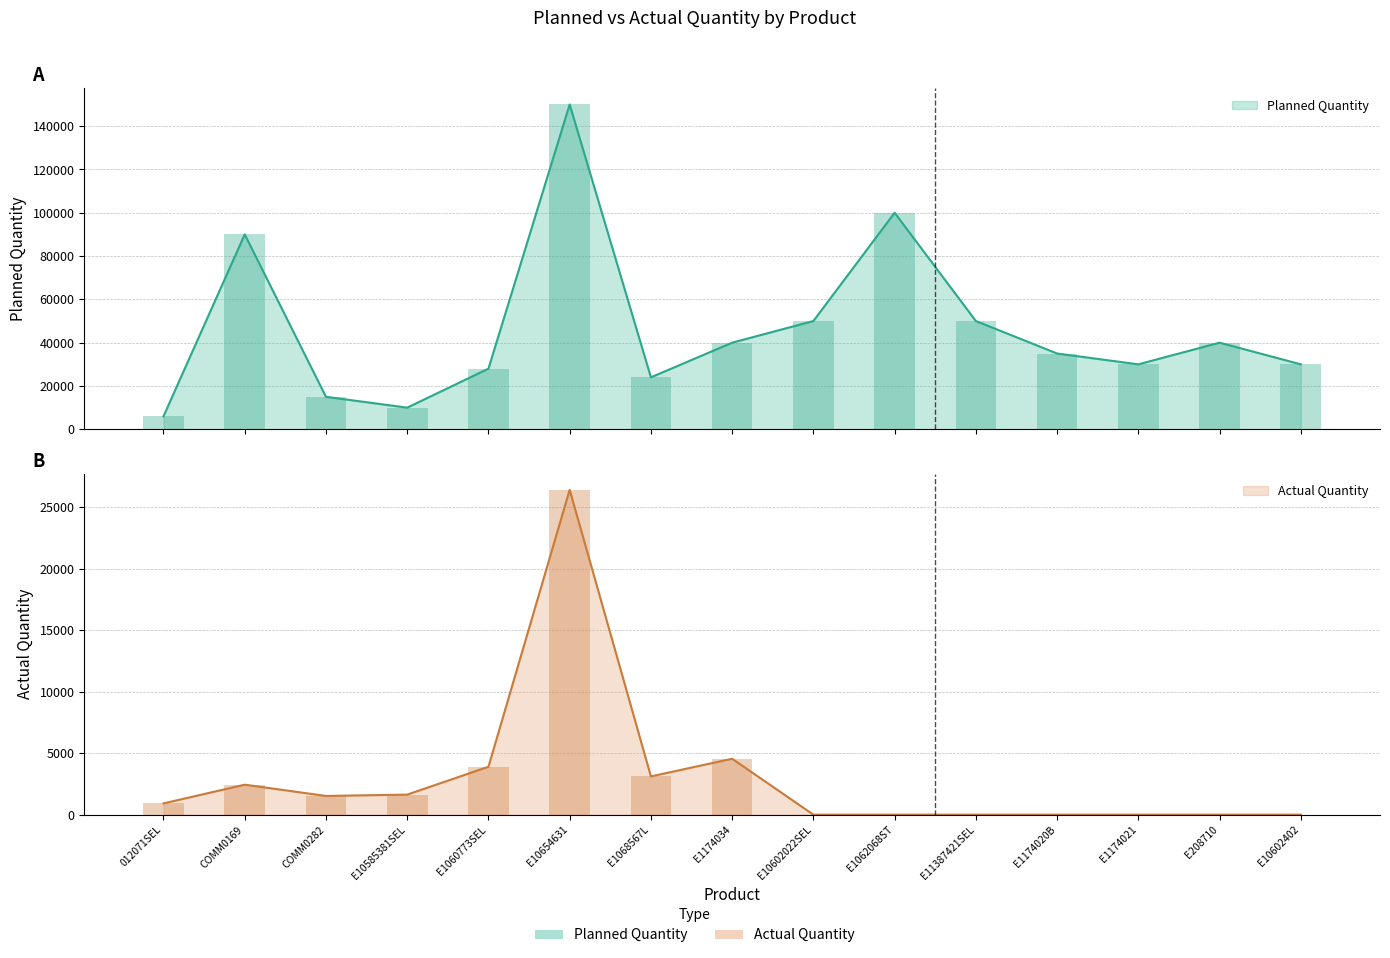

What is the average value of the Planned Quantity series?

46533